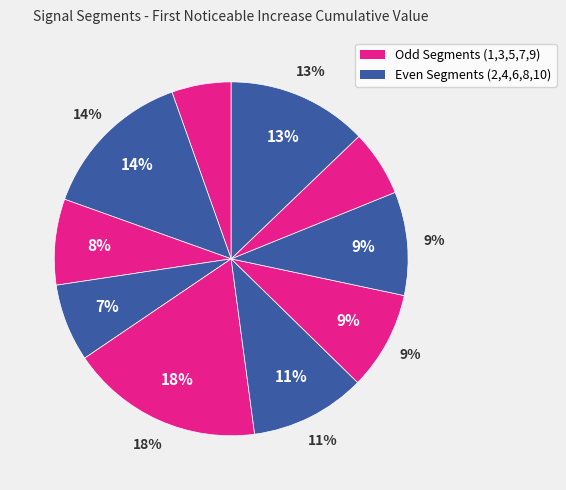

To the nearest percent, what percentage of the pie is signal segment 8?

9%